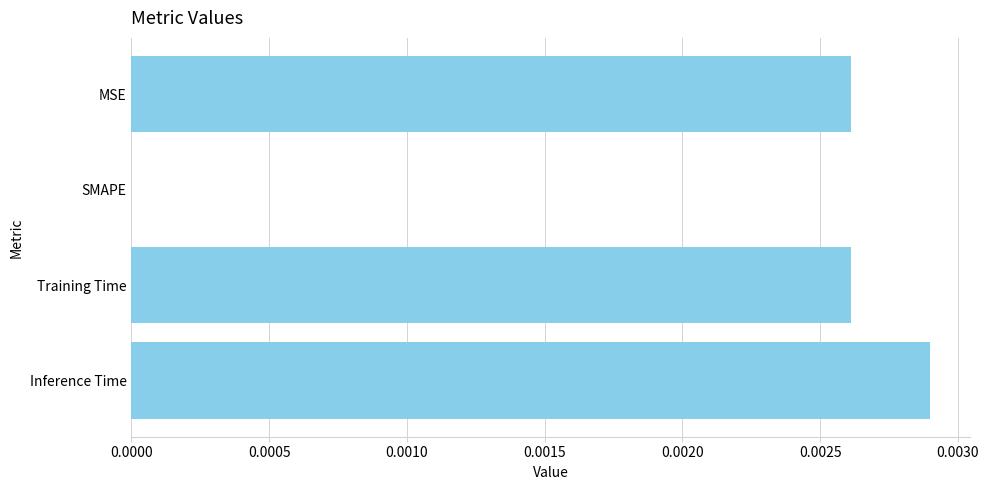

At which category does the chart reach its peak across all series?

Inference Time